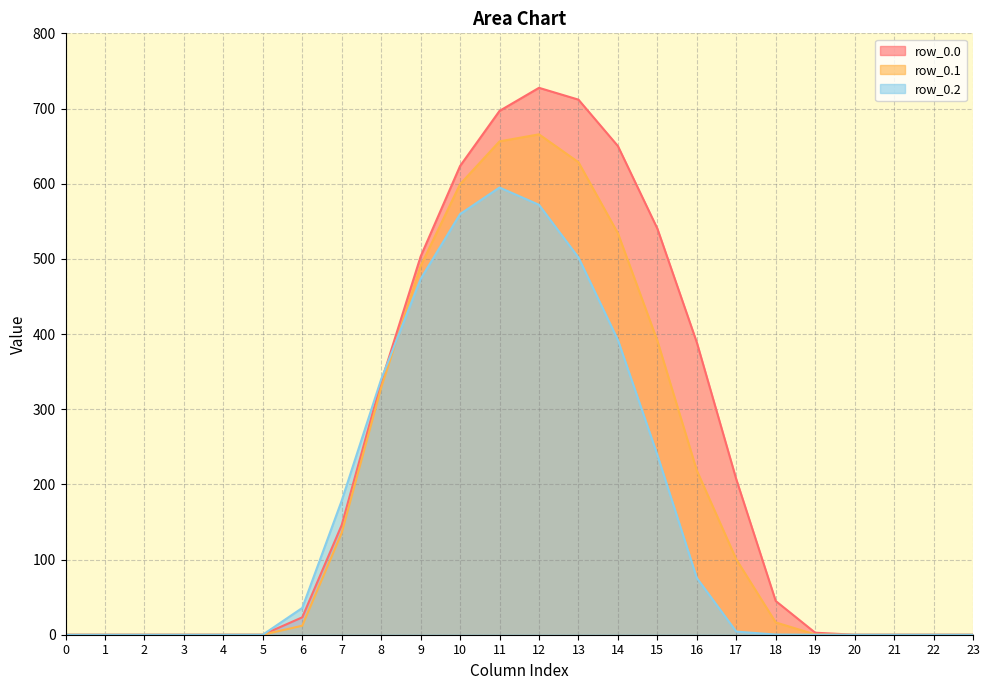

True or false: row_0.1 and row_0.0 intersect in this chart.

False